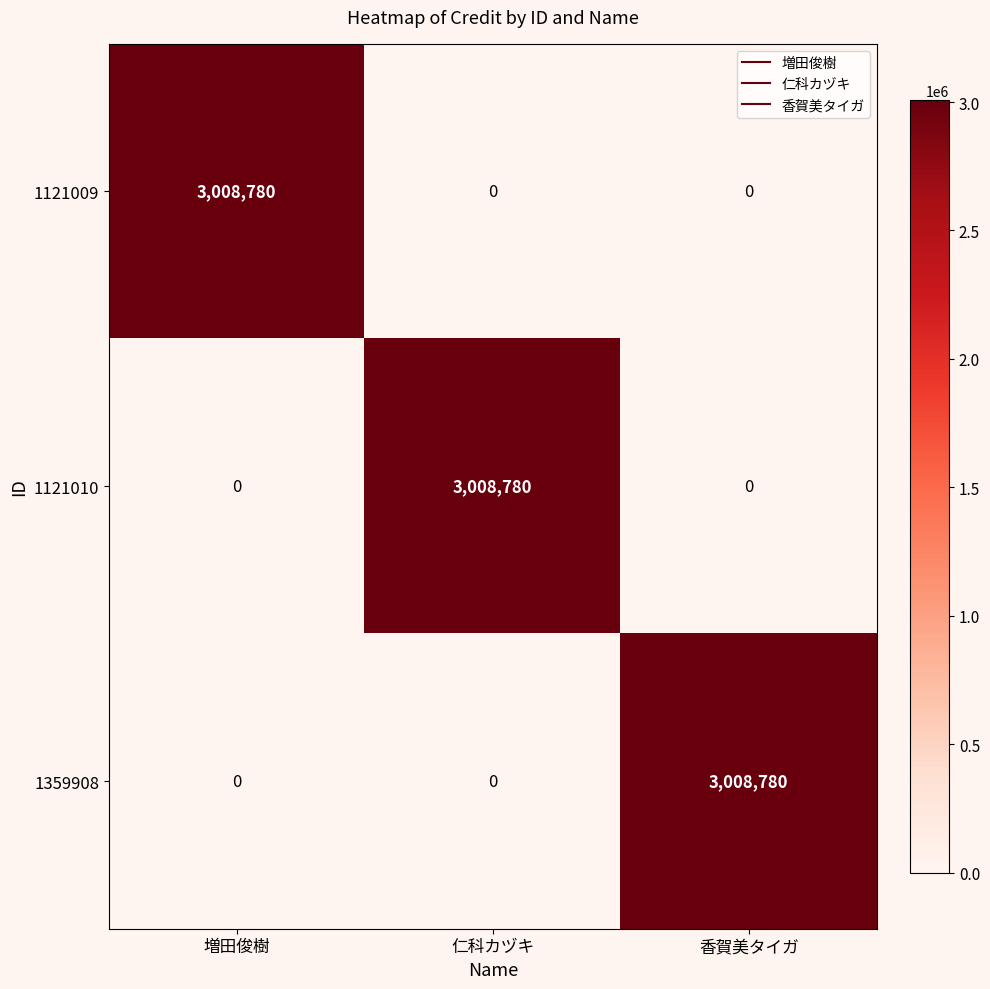

True or false: 1121009 has a value of 0 at 仁科カヅキ.

True